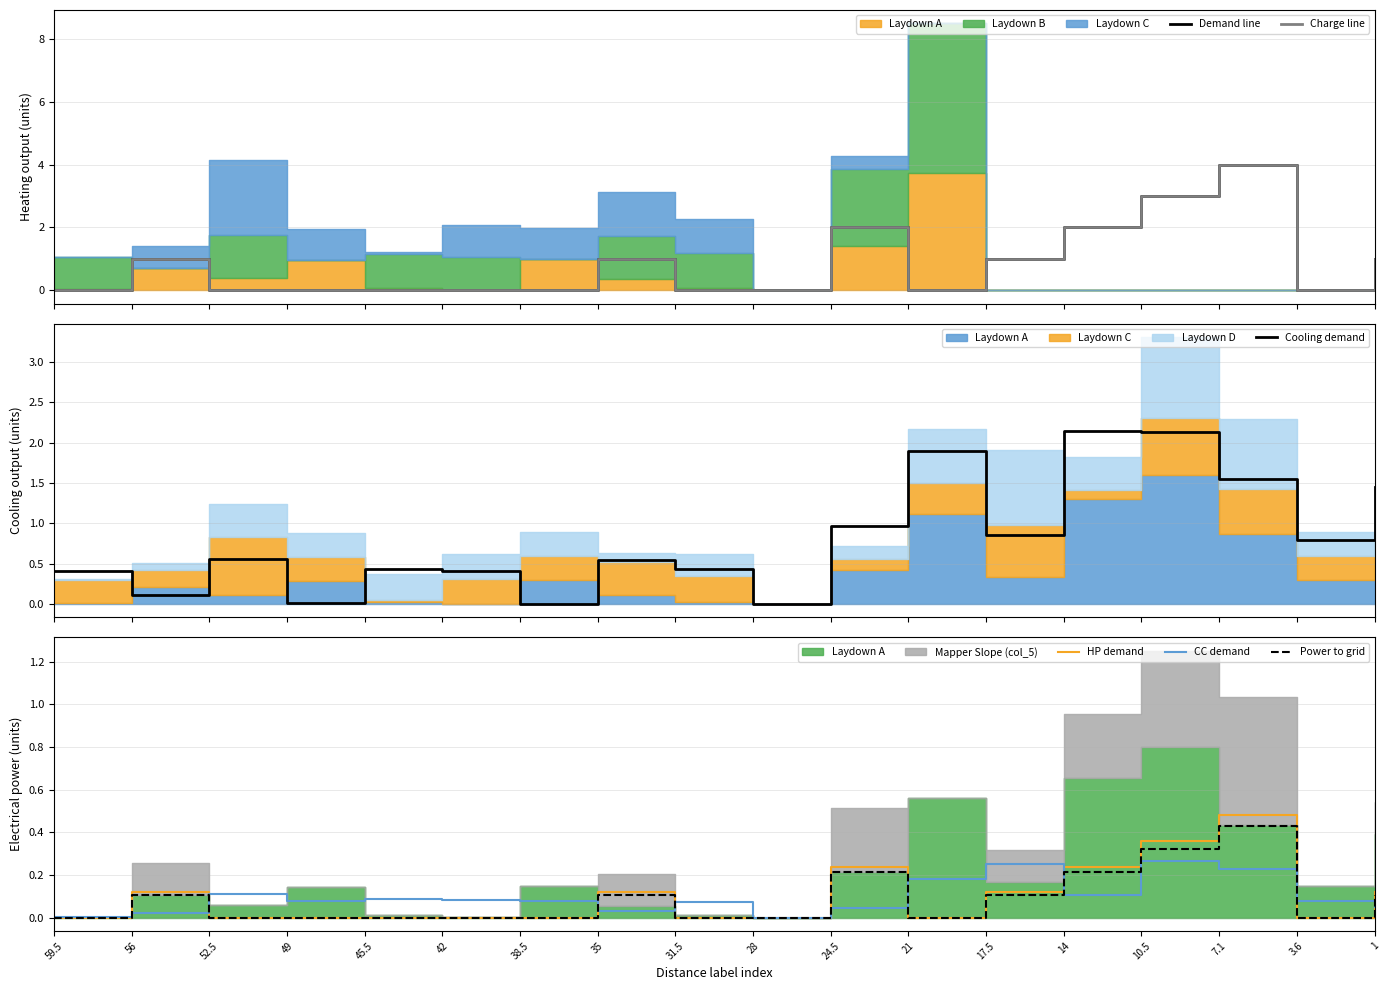

True or false: HP demand has a value of -0.3 at 3.6.

False